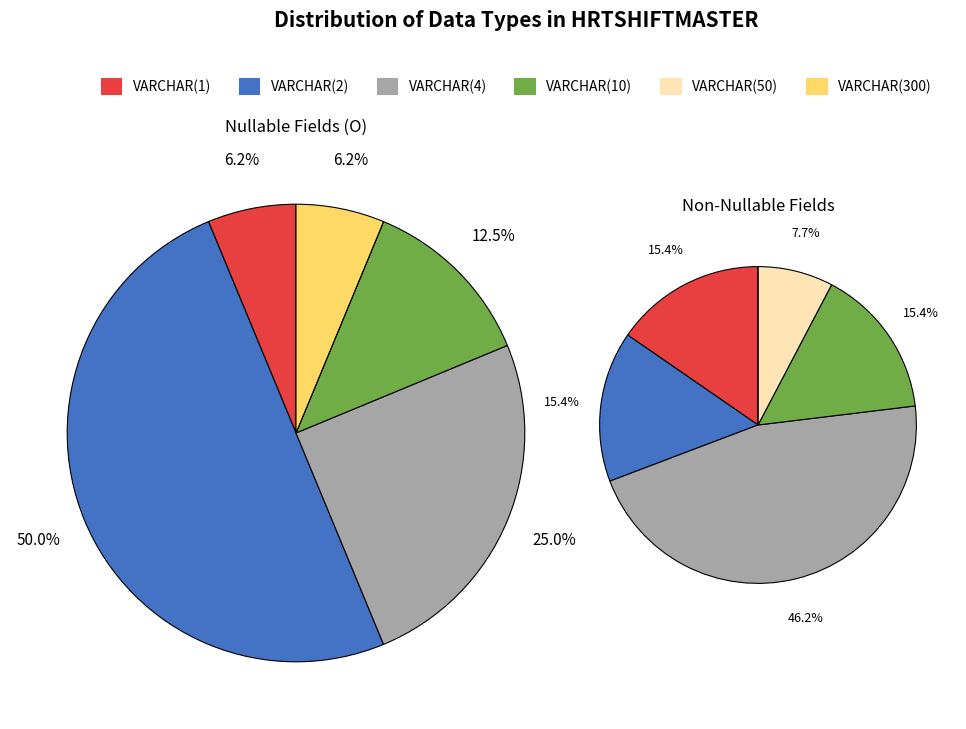

What percentage is NOT represented by VARCHAR(2)?

65.5%